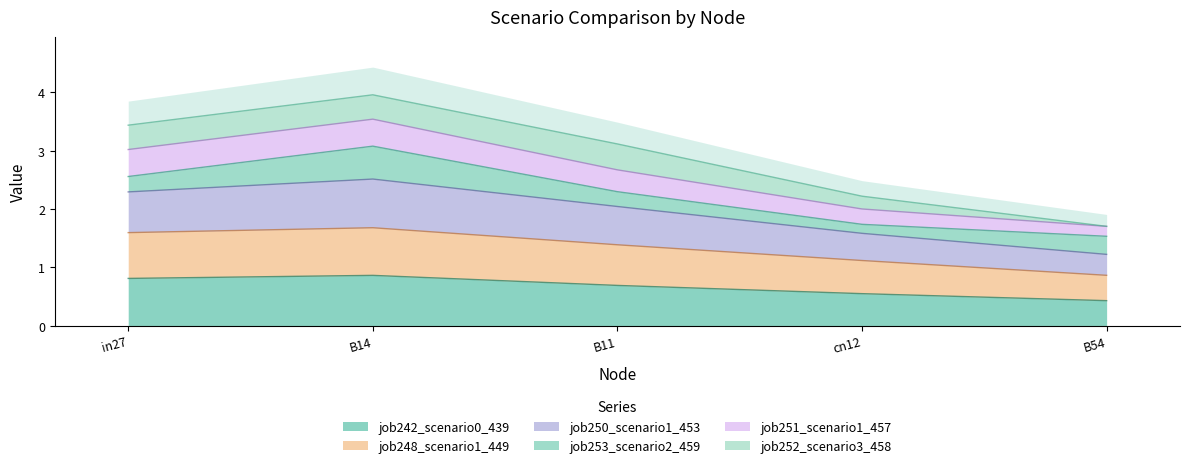

What is the difference between the maximum and minimum values in the job242_scenario0_439 series?

0.4